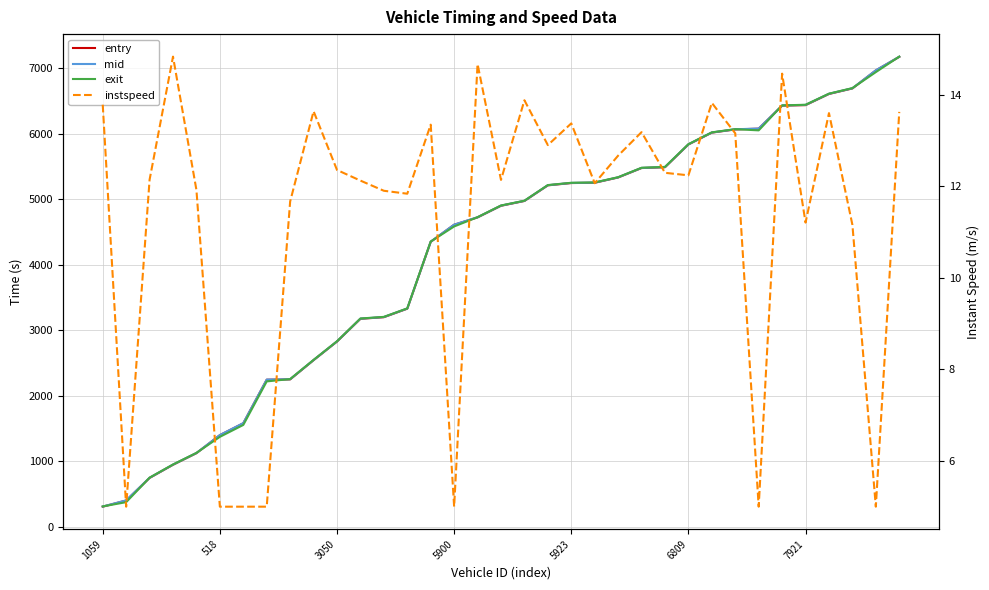

What is the total value across all series at 31?

19852.4